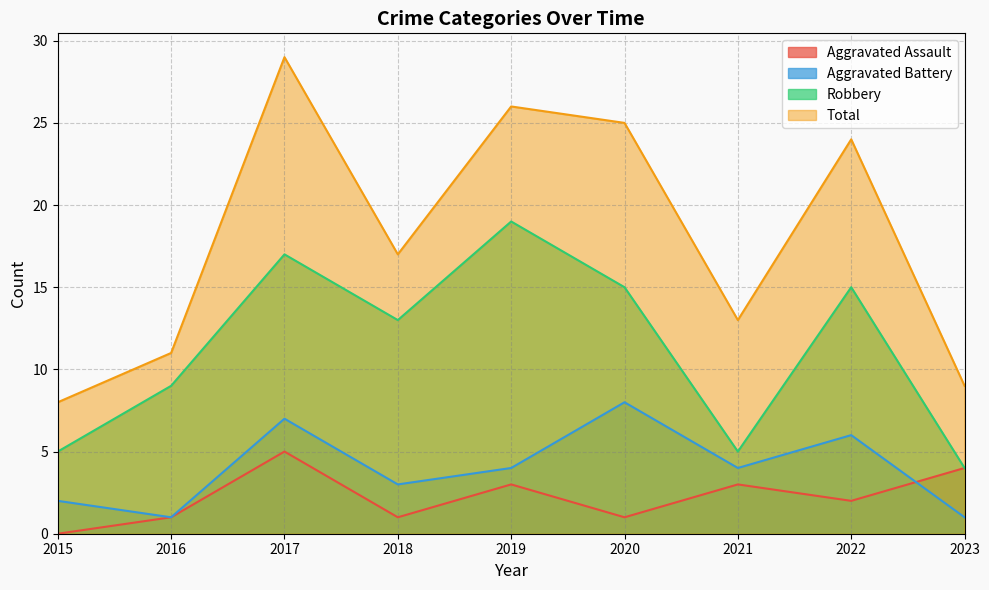

True or false: Total and Robbery cross at least once.

False